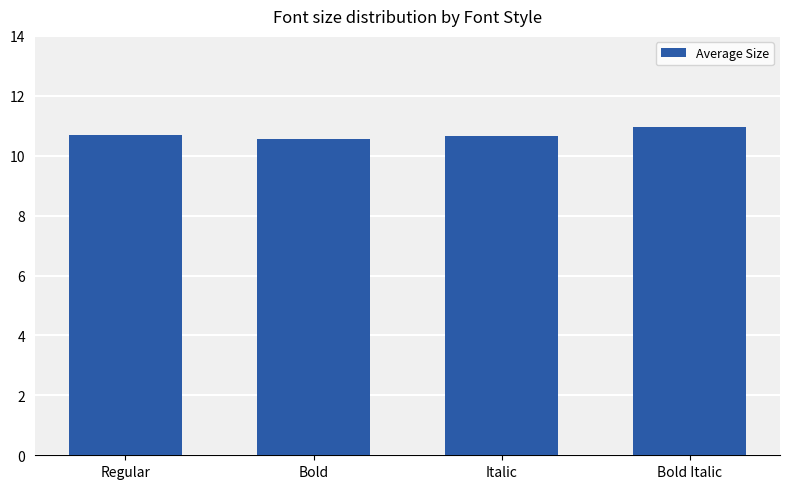

What is the value of the 3rd bar from the left?

10.7